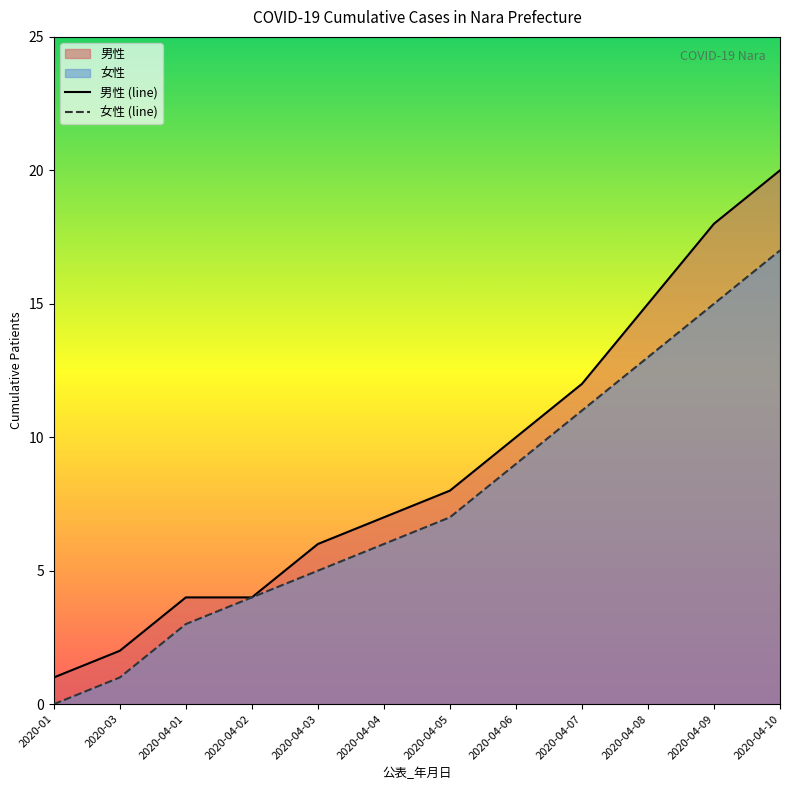

Rank the series by their maximum value, from highest to lowest.

男性 (line), 女性 (line)